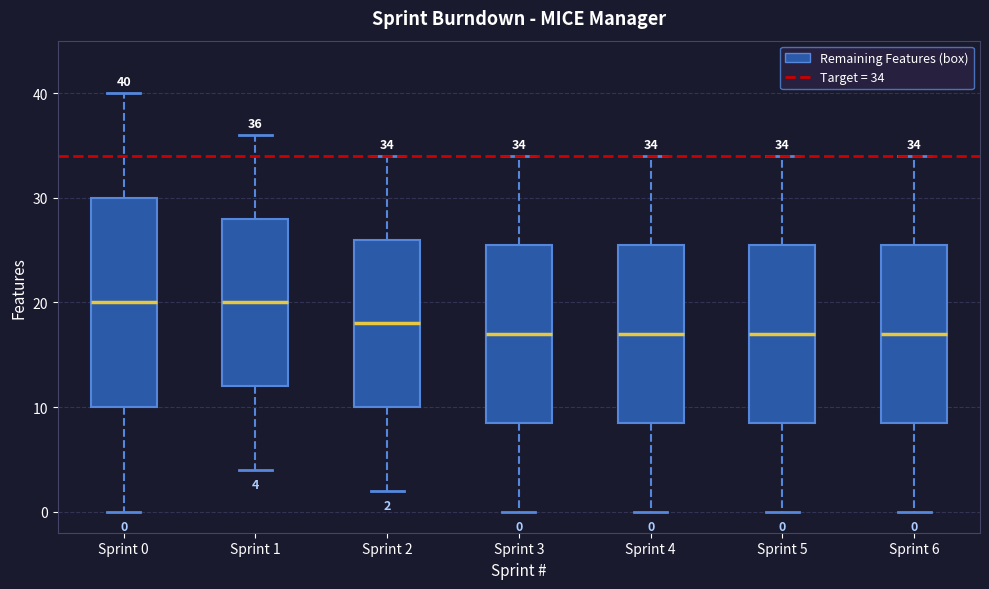

Comparing the boxes themselves (not the whiskers), which one is the tallest?

Sprint 0